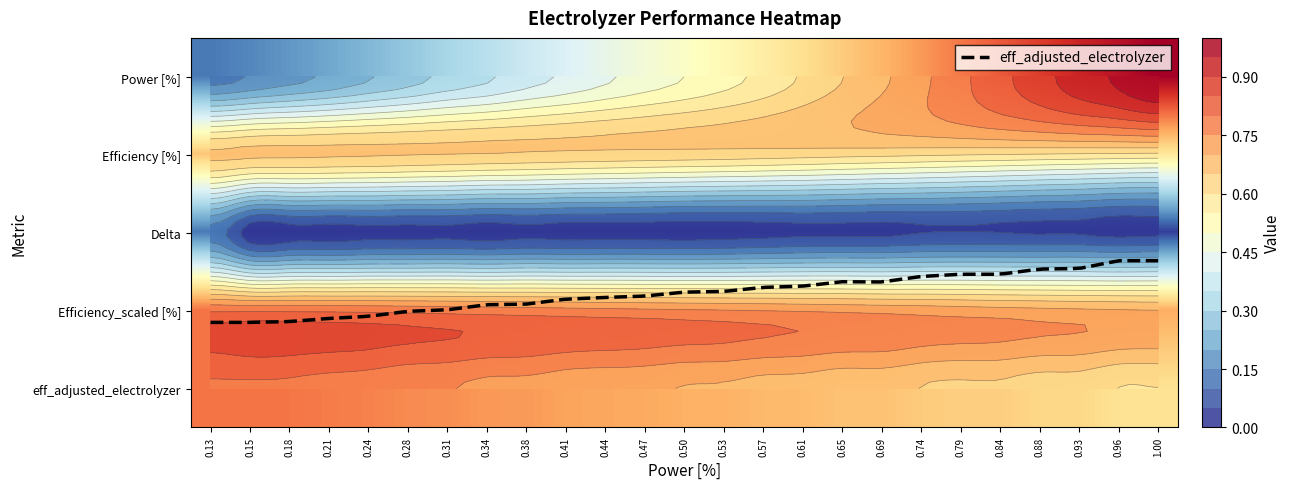

What is the sum of all Power [%] values?

13.2